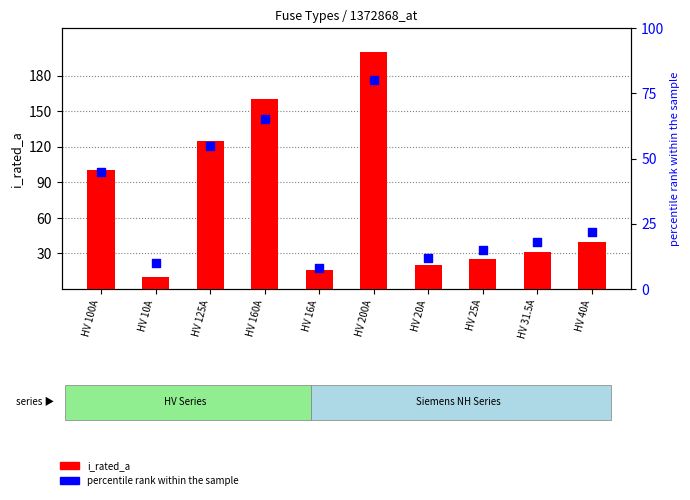

Which series has the largest Y range (max minus min)?

i_rated_a